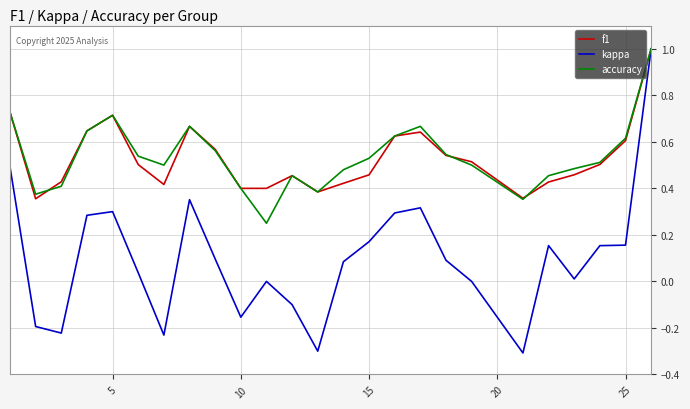

Which series has the widest spread of values?

kappa